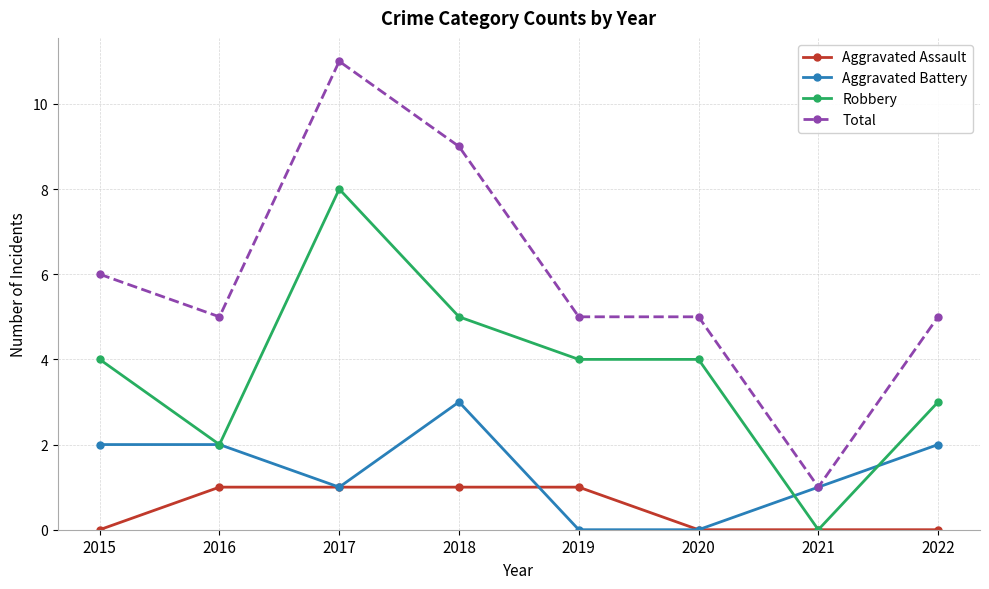

What is the difference between the highest and lowest values at 2015?

6